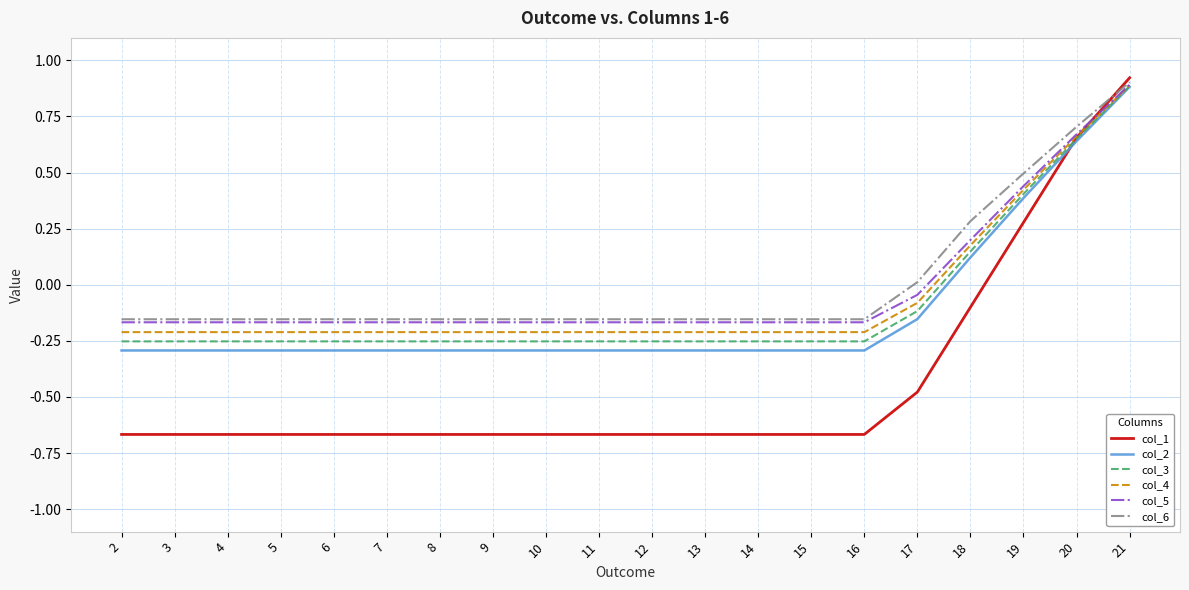

Which series has the widest spread of values?

col_1